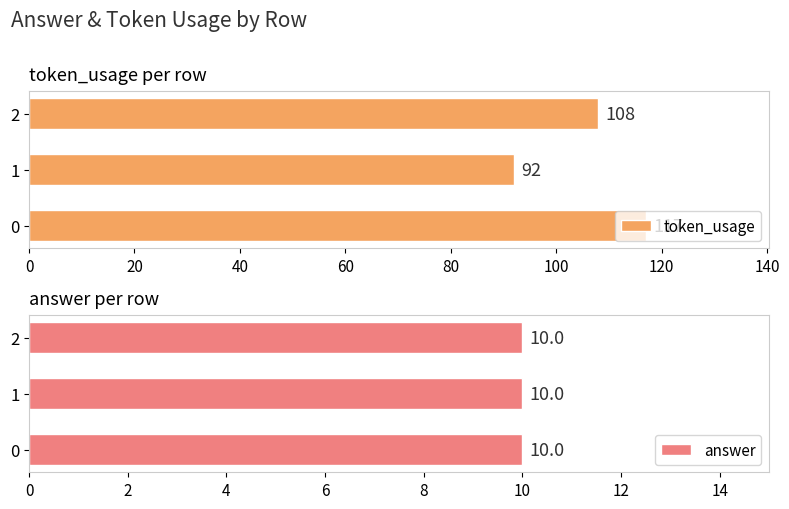

Is it true that token_usage equals 92 at 1?

True